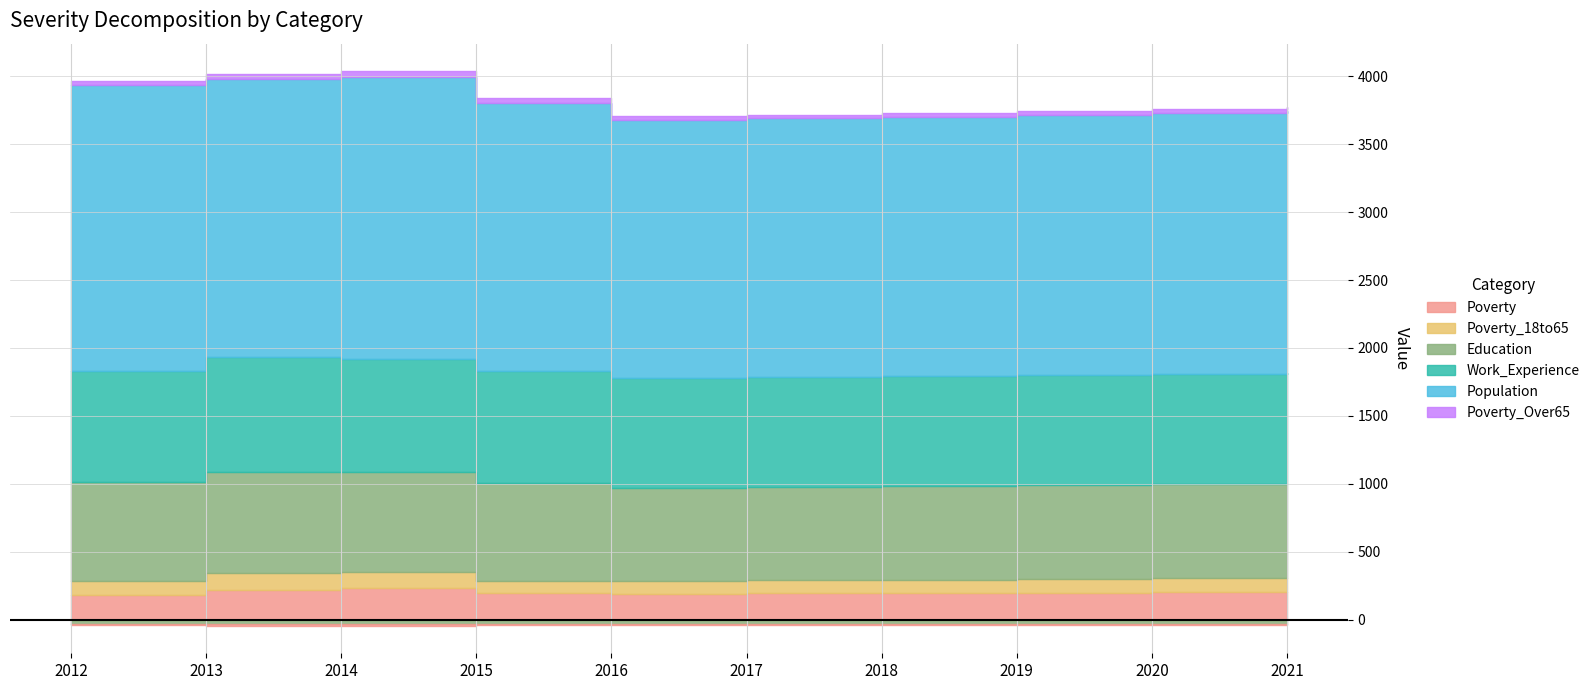

Which series has the widest spread of values?

Population